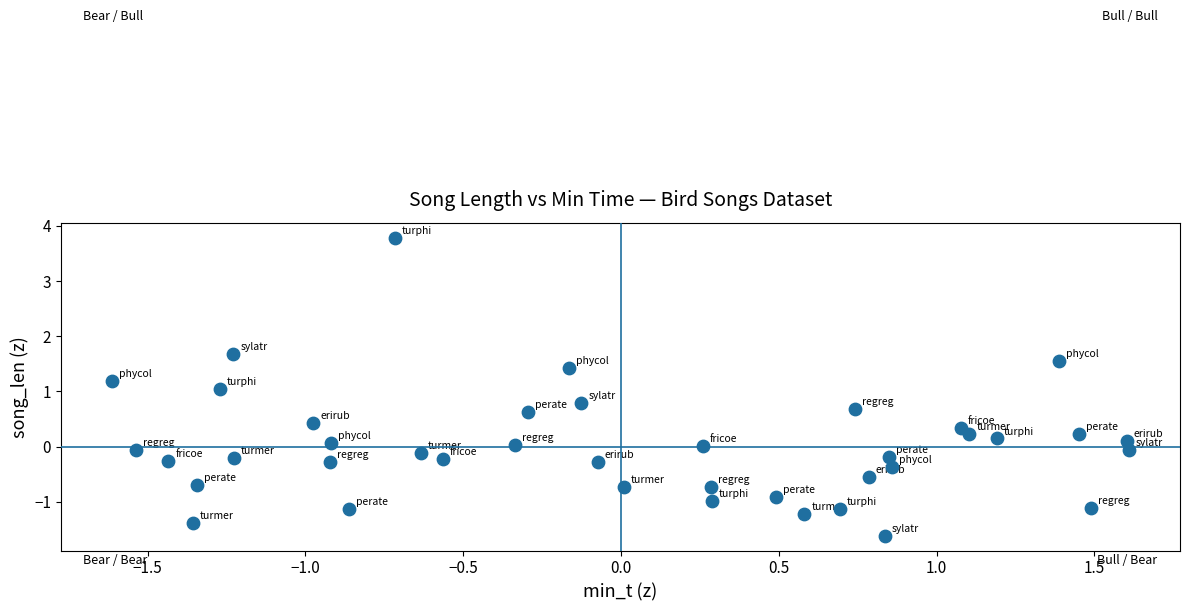

What is the range of X values (max minus min)?

3.2